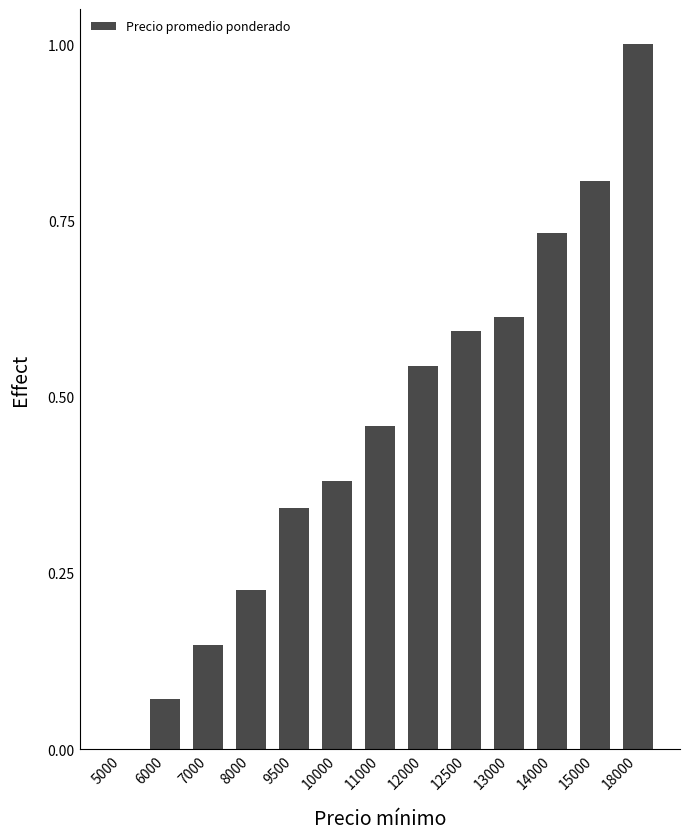

Which has a higher value, 12500 or 15000?

15000